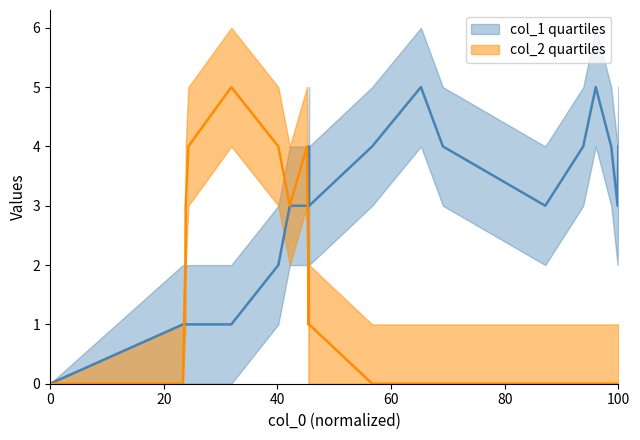

What is the greatest value displayed?

5